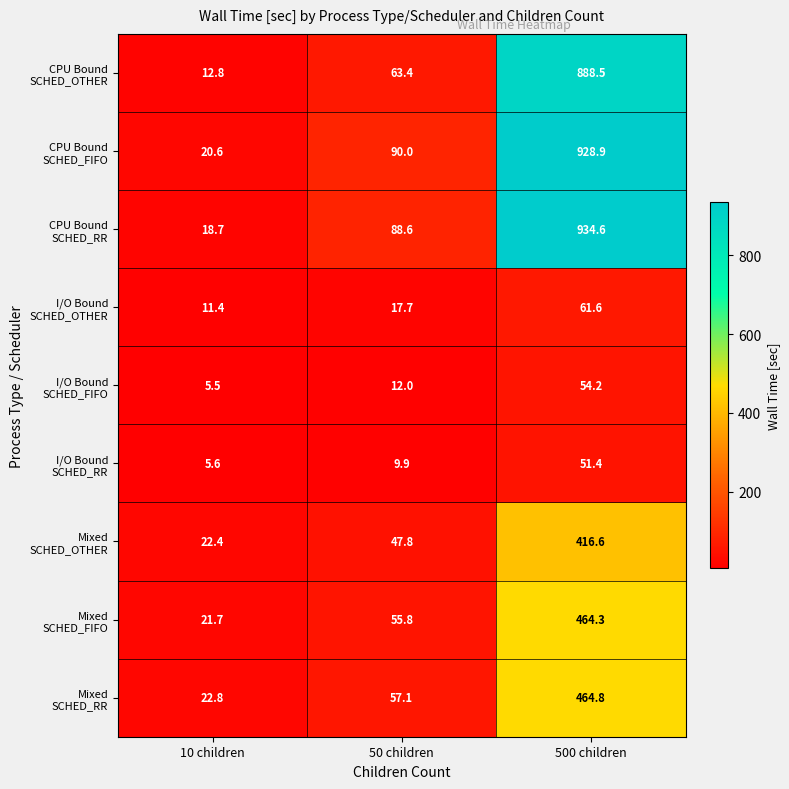

What is the smallest value displayed?

5.5